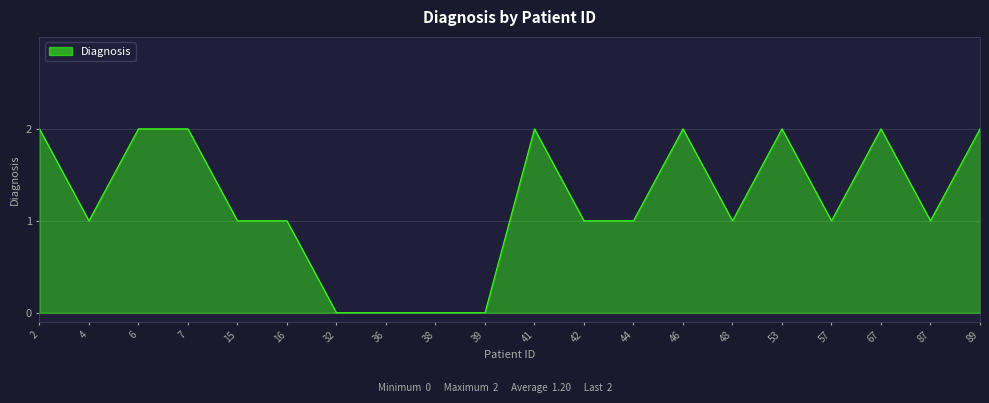

What is the change in value from 38 to 44?

+1